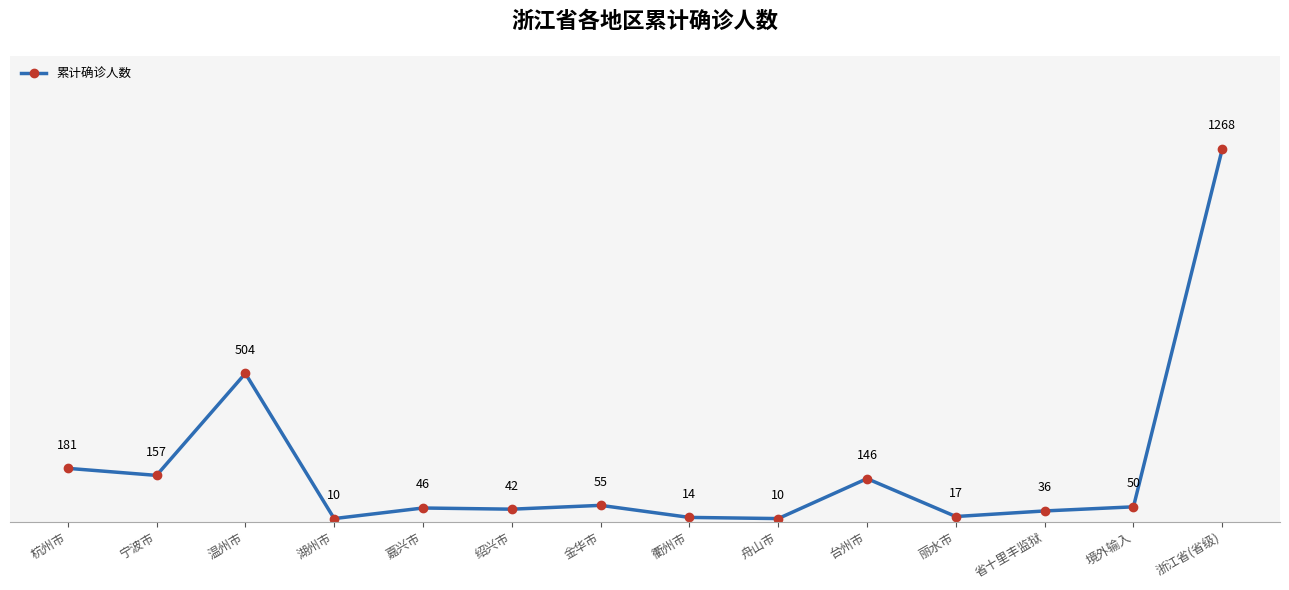

What is the average value?

181